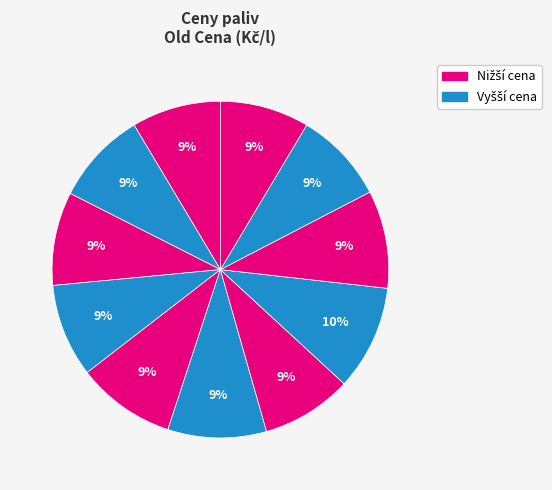

How many slices are in this pie chart?

11